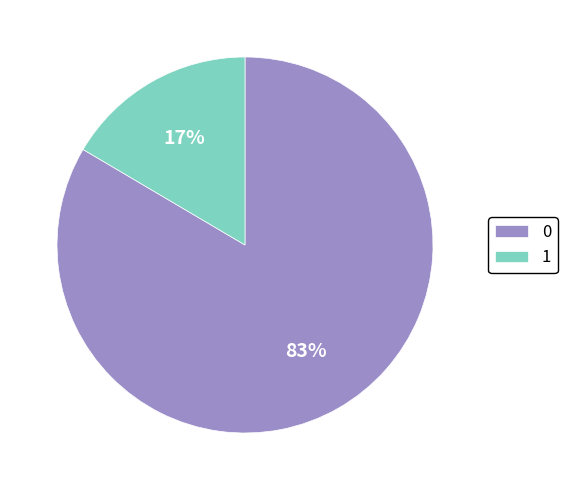

To the nearest percent, what percentage of the pie is 1?

17%